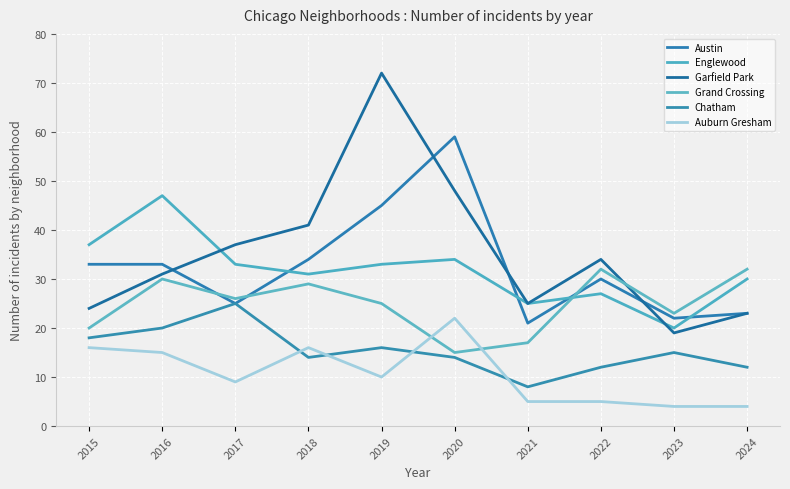

What are all the series names shown in the legend?

Austin, Englewood, Garfield Park, Grand Crossing, Chatham, Auburn Gresham